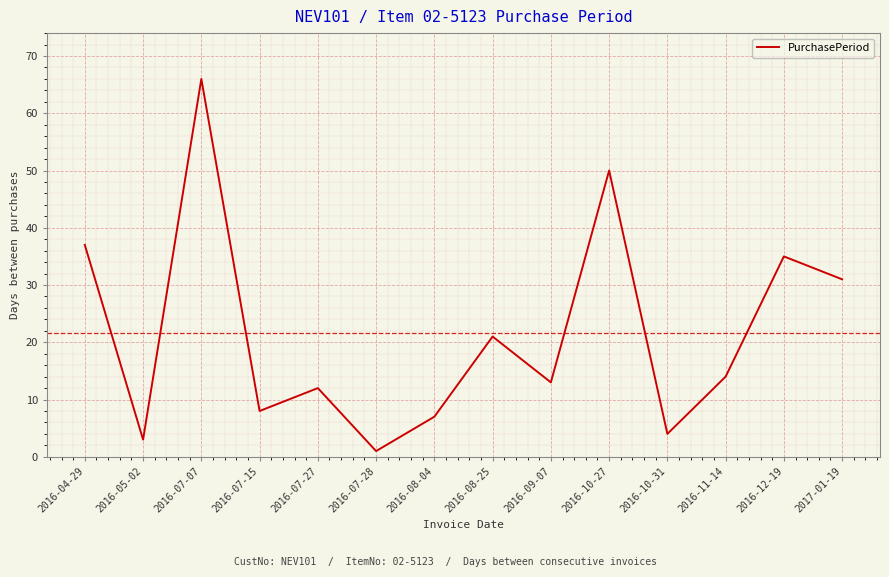

Reading left to right, what are all the values shown in this chart?

2016-04-29=37	2016-05-02=3	2016-07-07=66	2016-07-15=8	2016-07-27=12	2016-07-28=1	2016-08-04=7	2016-08-25=21	2016-09-07=13	2016-10-27=50	2016-10-31=4	2016-11-14=14	2016-12-19=35	2017-01-19=31